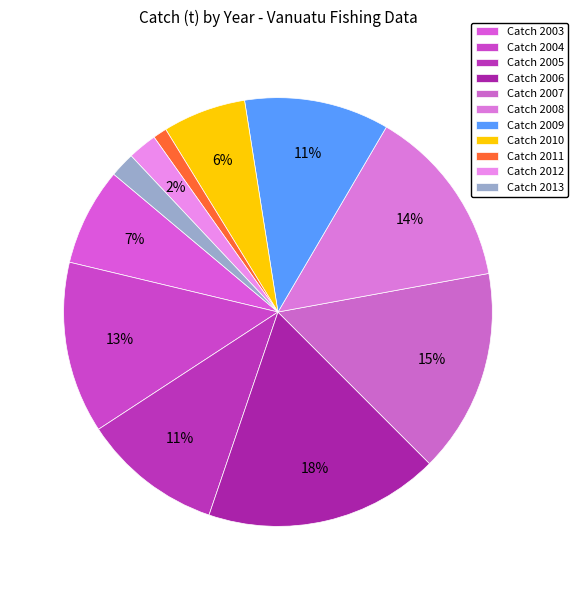

Is there any slice that represents more than half of the pie?

No